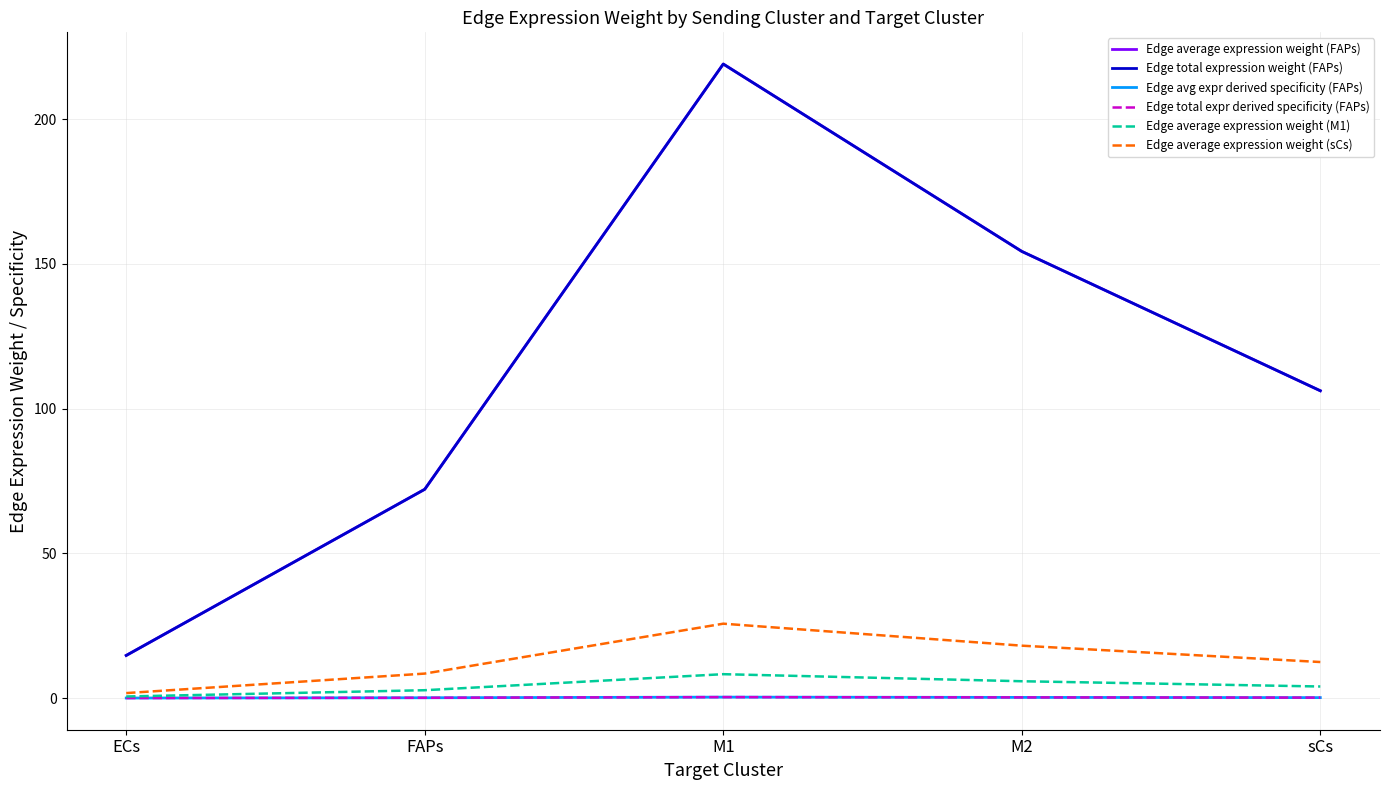

At which label does Edge average expression weight (M1) first exceed 4?

M1